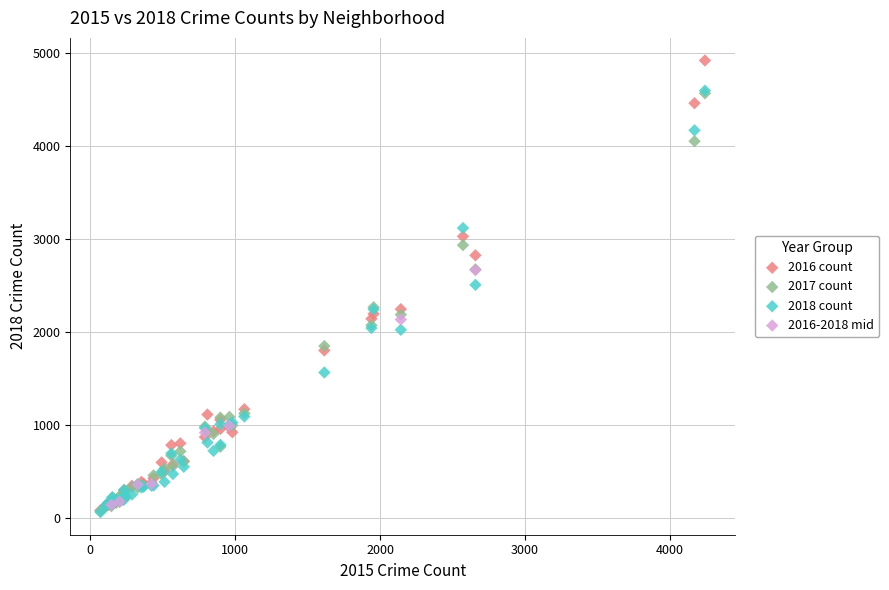

Which series has the widest spread of Y values?

2016 count